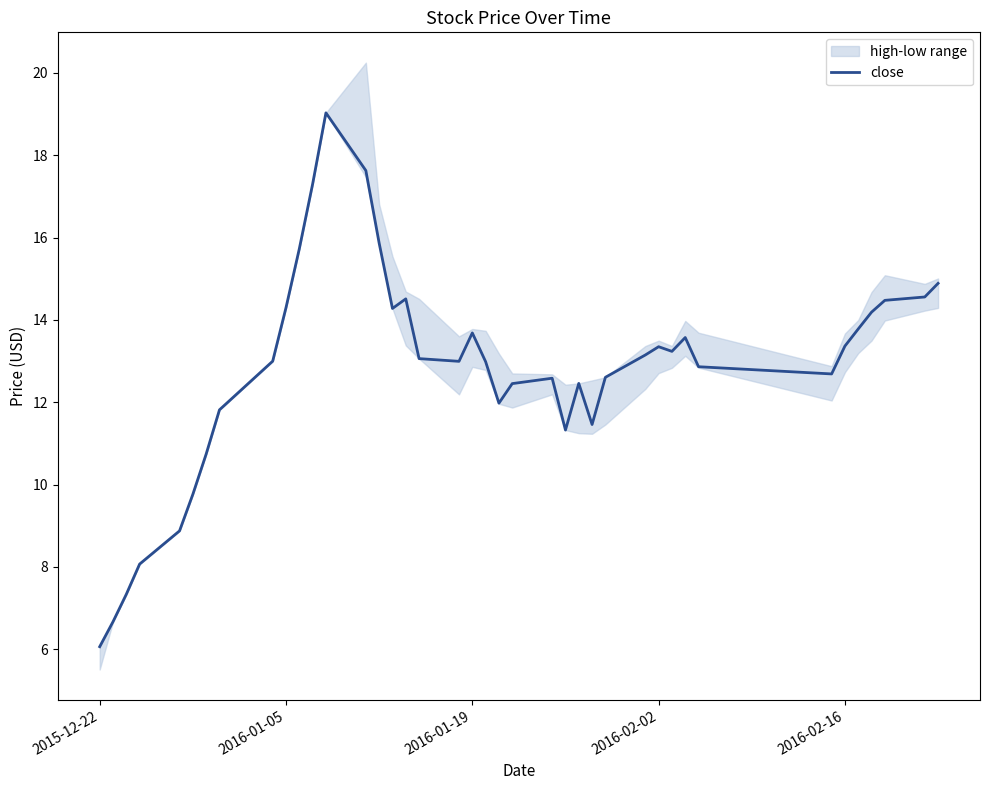

What is the minimum value for close?

6.1